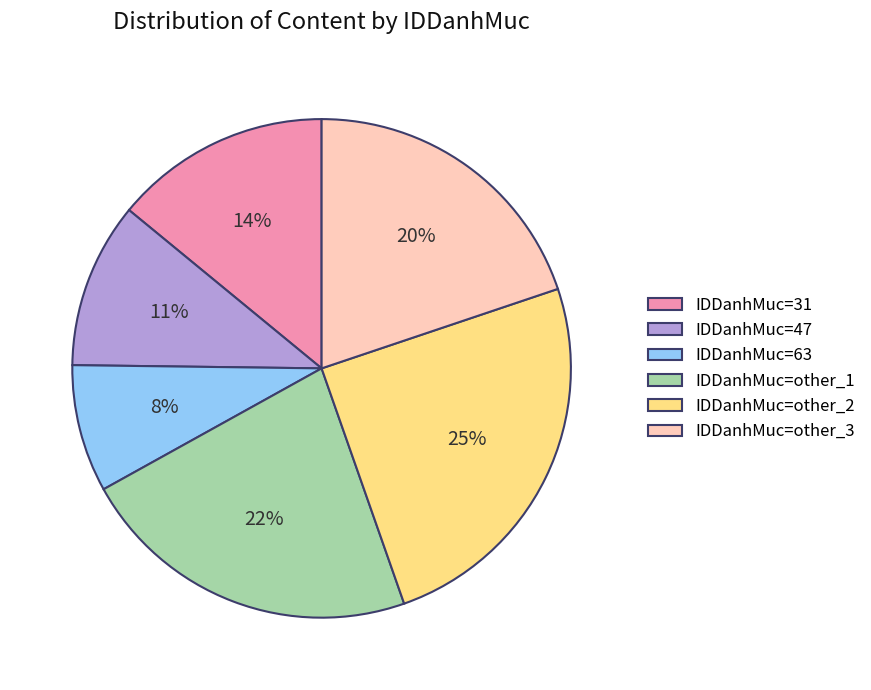

What is the smallest slice in the pie chart?

IDDanhMuc=63